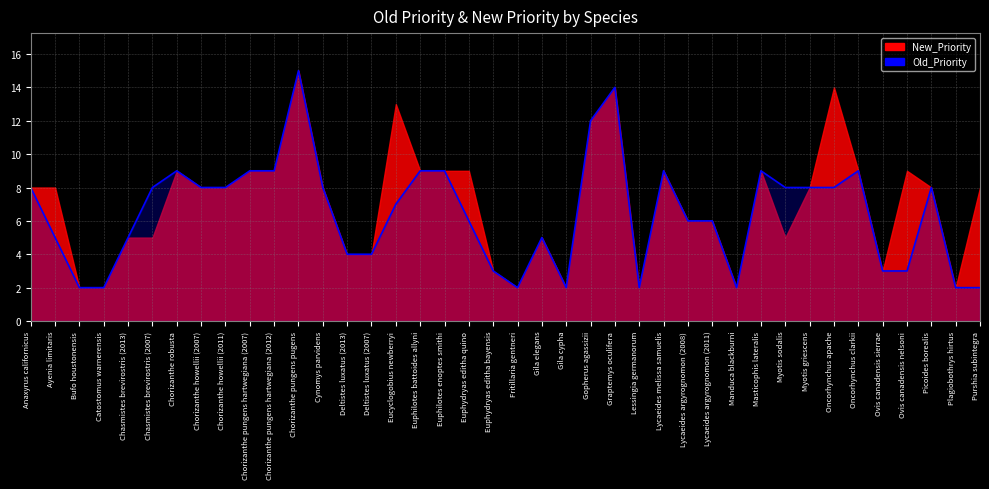

What is the label of the 18th point from the left?

Euphilotes enoptes smithi